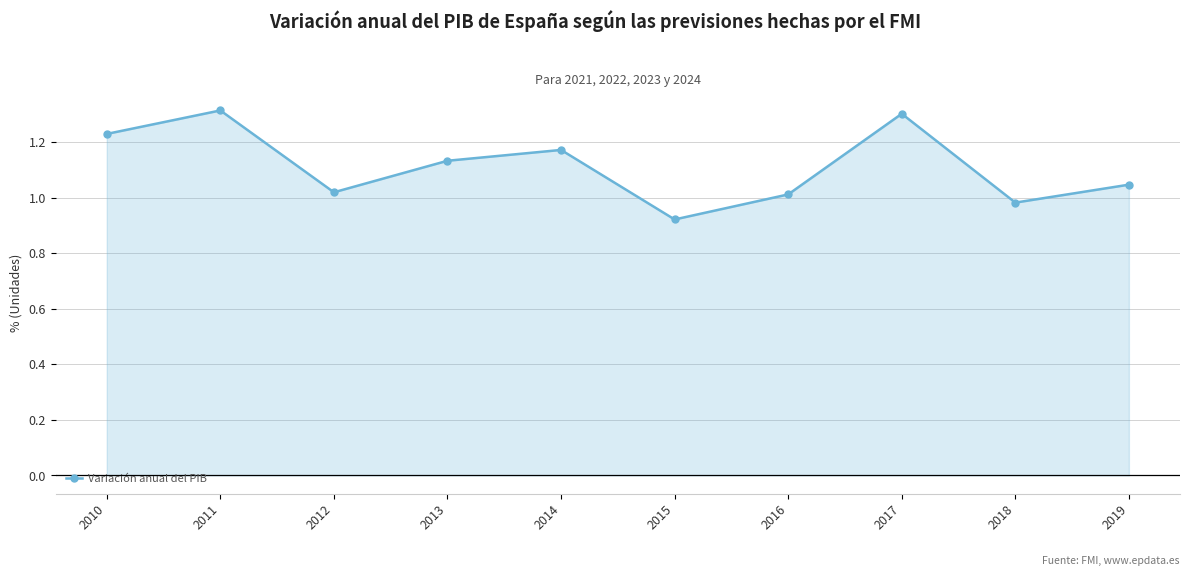

List the labels in order of value, largest first.

2011, 2017, 2010, 2014, 2013, 2019, 2012, 2016, 2018, 2015